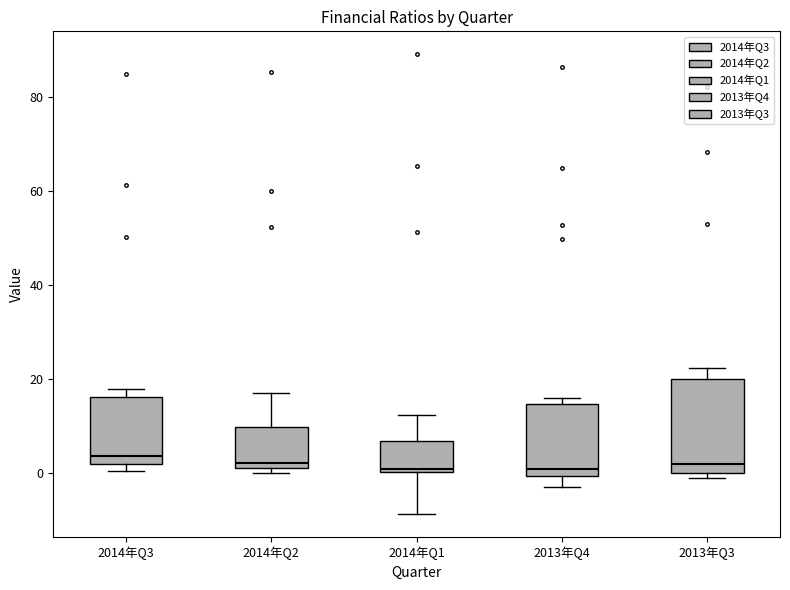

Which box is the tallest, from its lower edge to its upper edge?

2013年Q3